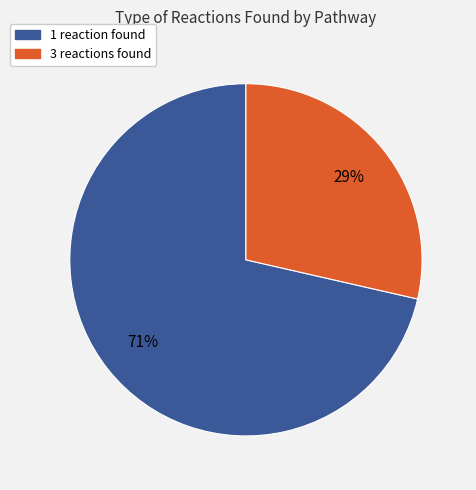

To the nearest percent, what portion does 3 reactions found represent?

29%